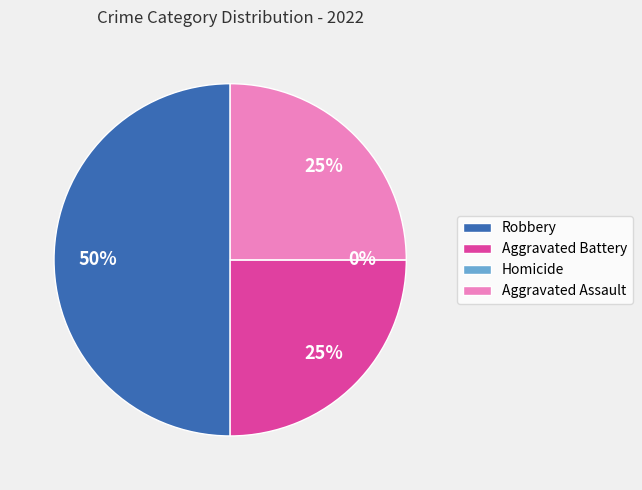

Do Homicide and Aggravated Assault together represent more than half of the pie?

No